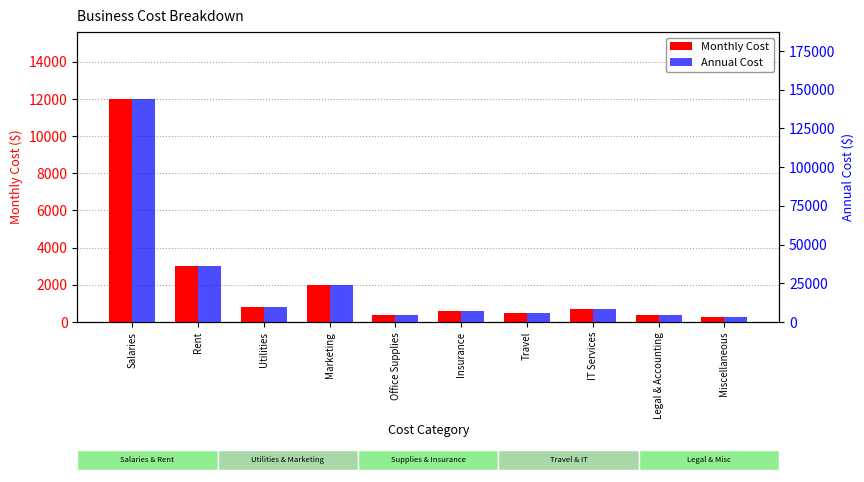

Reading left to right, list all the values displayed in this chart.

Monthly Cost: 12000	3000	800	2000	400	600	500	700	350	250
Annual Cost: 144000	36000	9600	24000	4800	7200	6000	8400	4200	3000